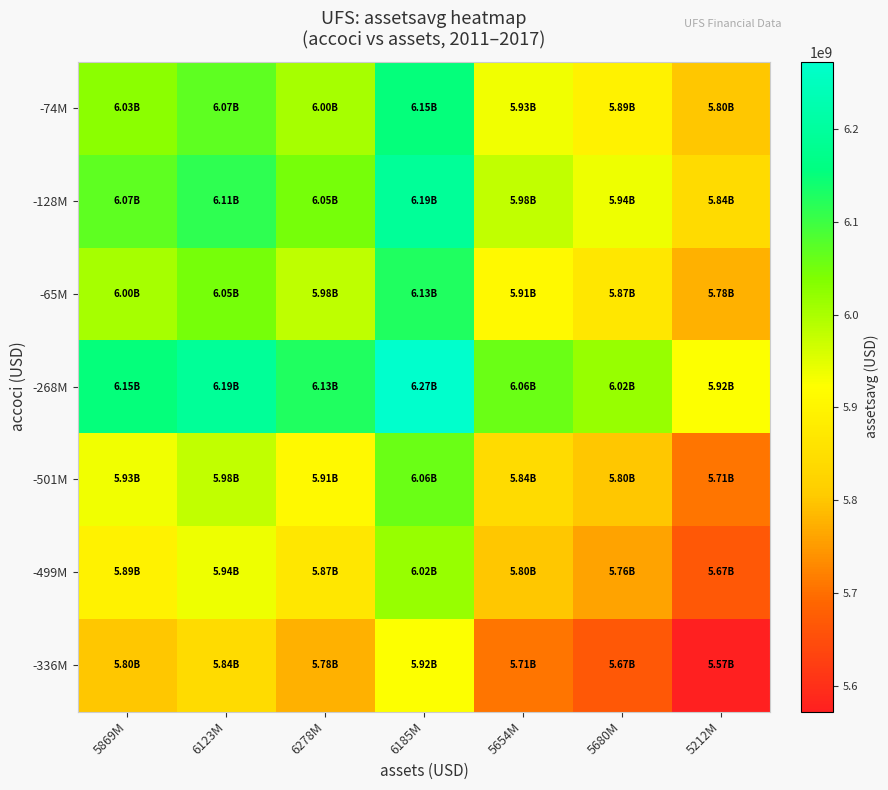

How many categories are shown in the chart?

7